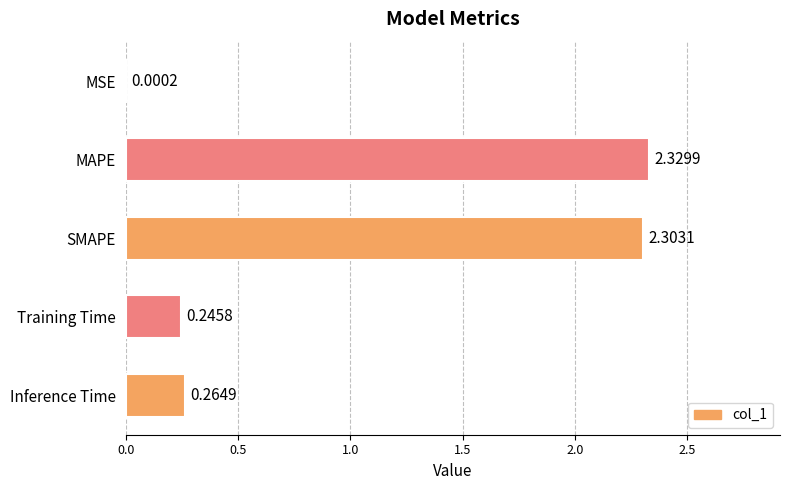

What is the sum of all values?

5.1